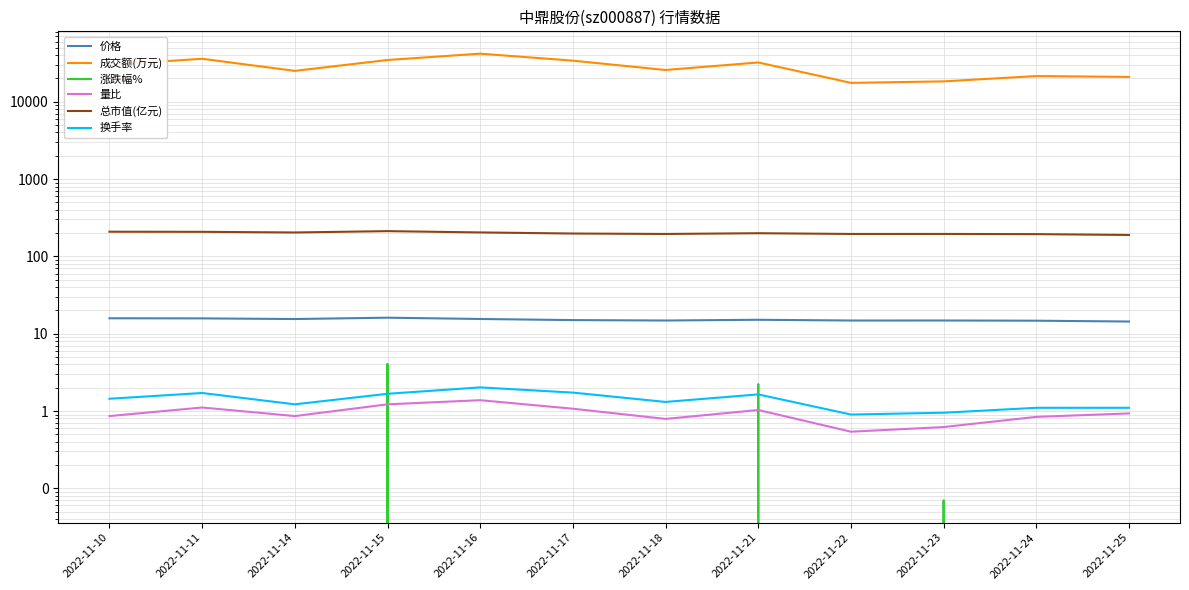

How many values in the 涨跌幅% series exceed -1?

5